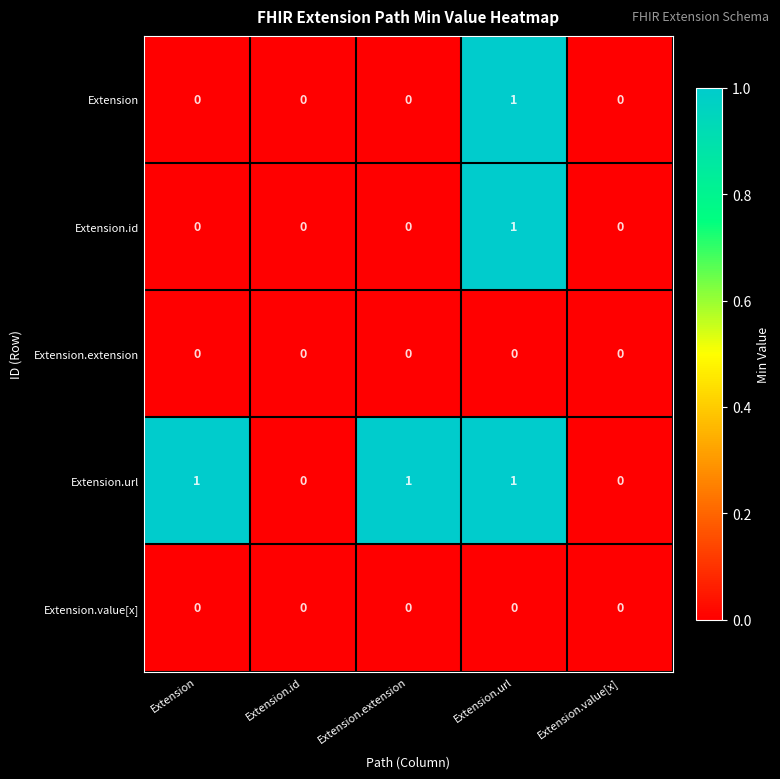

Between Extension.id and Extension.extension, which series saw the biggest shift?

Extension.url